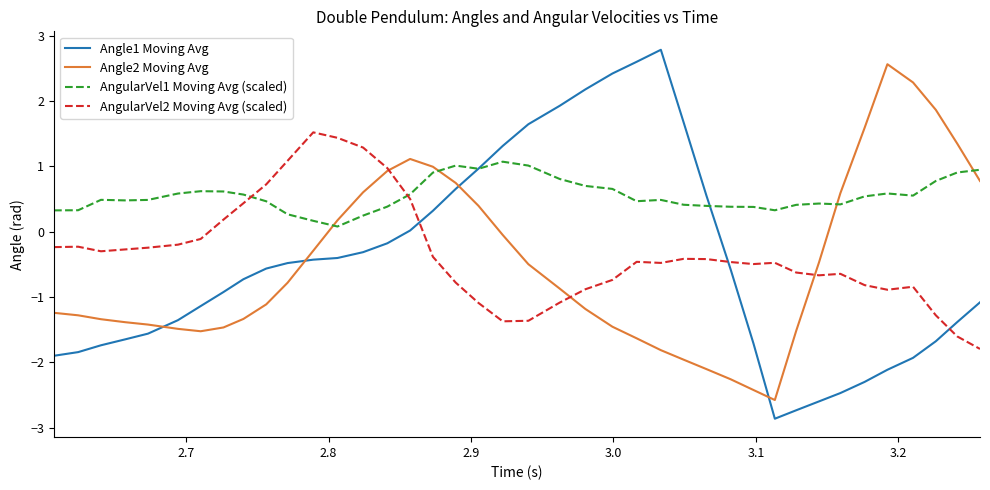

How many times do AngularVel2 Moving Avg (scaled) and AngularVel1 Moving Avg (scaled) cross each other?

2